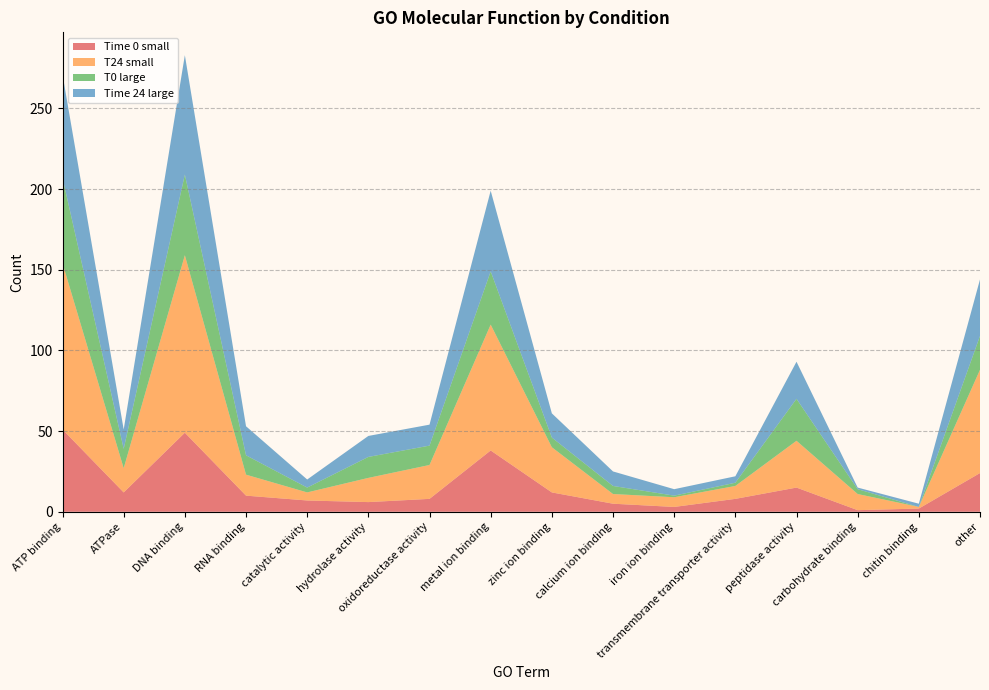

Reading left to right, transcribe all the data shown in this chart.

Time 0 small: 51	12	49	10	7	6	8	38	12	5	3	8	15	1	2	24
T24 small: 103	15	110	13	5	15	21	78	28	6	6	8	29	10	1	64
T0 large: 53	12	50	12	3	13	12	33	6	5	1	2	26	3	0	21
Time 24 large: 64	12	74	18	5	13	13	50	15	9	4	4	23	1	2	35